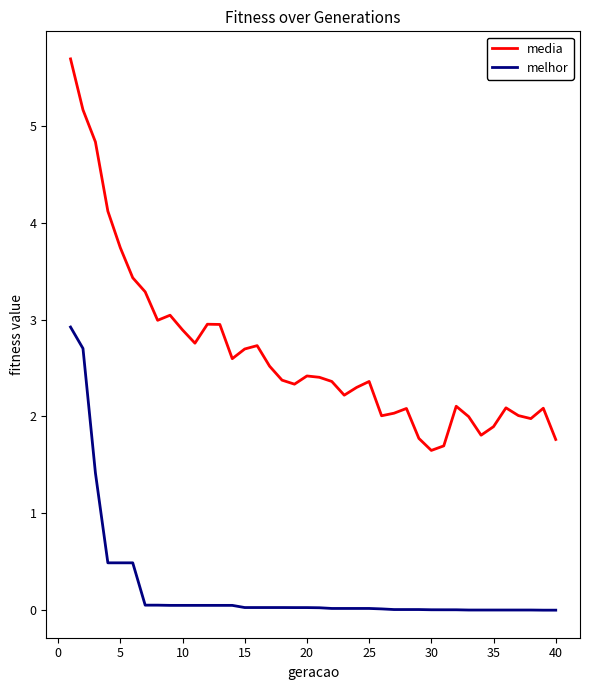

Rank the series by their average value, from lowest to highest.

melhor, media